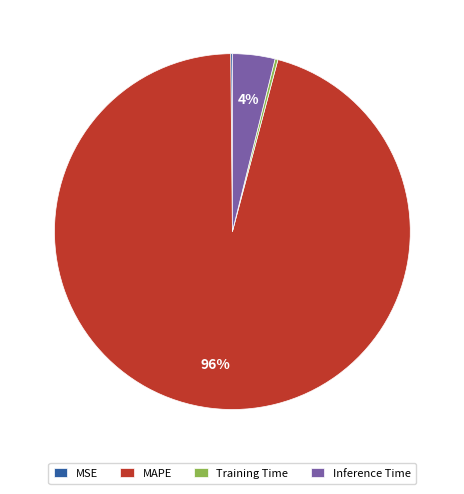

What is the majority slice?

MAPE